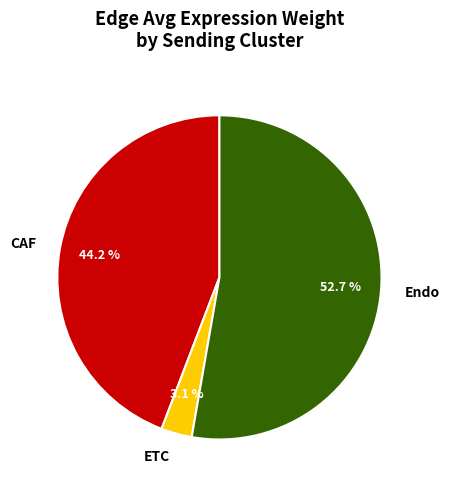

Which category has the biggest portion of the pie?

Endo